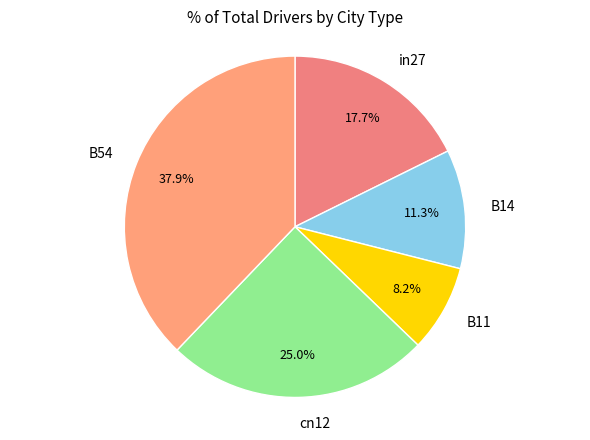

The cn12 slice represents 11% of the pie. True or false?

False